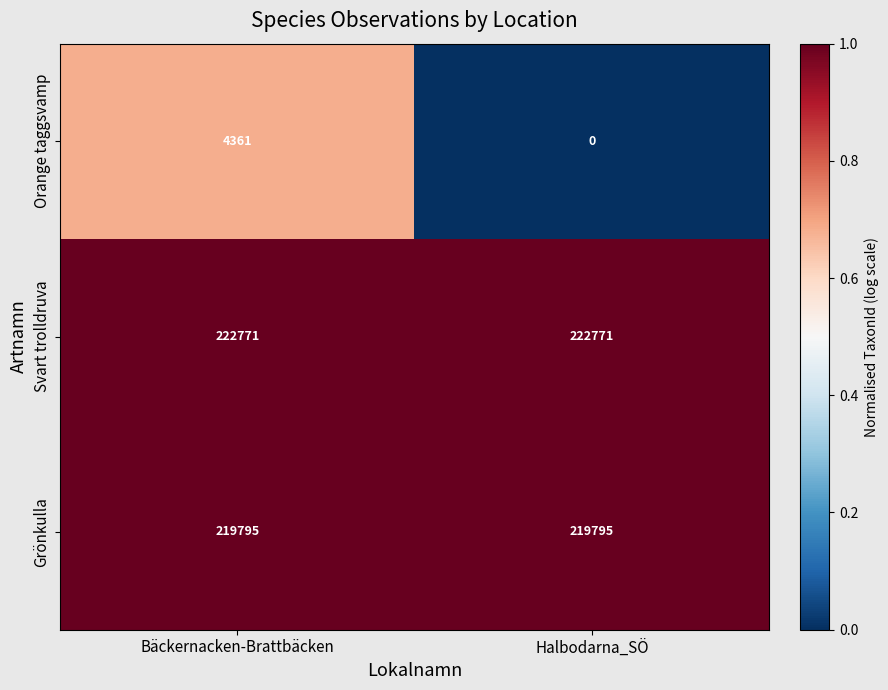

What is the sum of all Svart trolldruva values?

445542